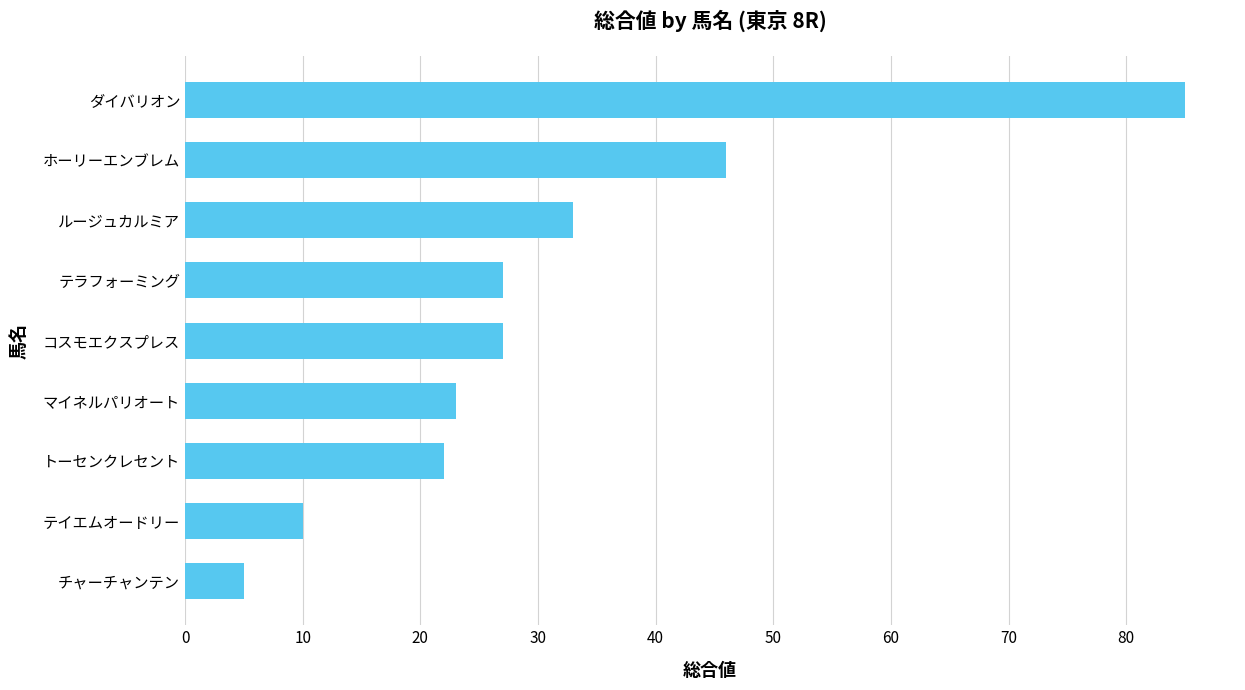

Approximately how many times larger is the value at トーセンクレセント compared to コスモエクスプレス?

0.8